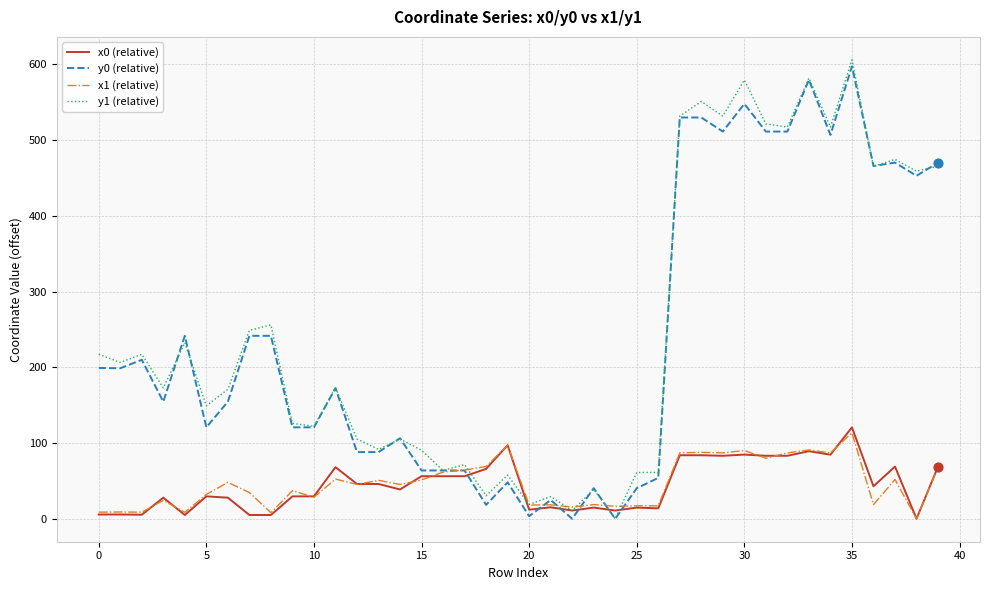

What is the greatest value displayed?

606.2